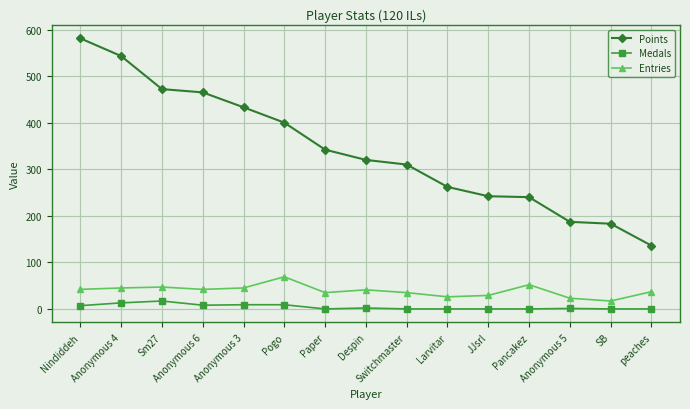

Does the chart display data point markers on the line(s)?

Yes